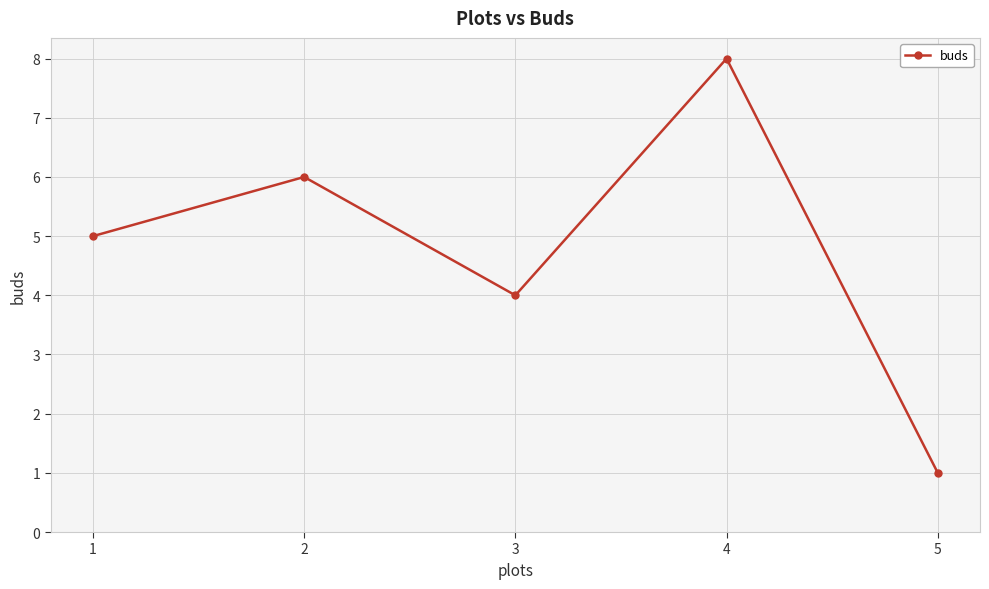

What is the difference between the maximum and minimum values?

7